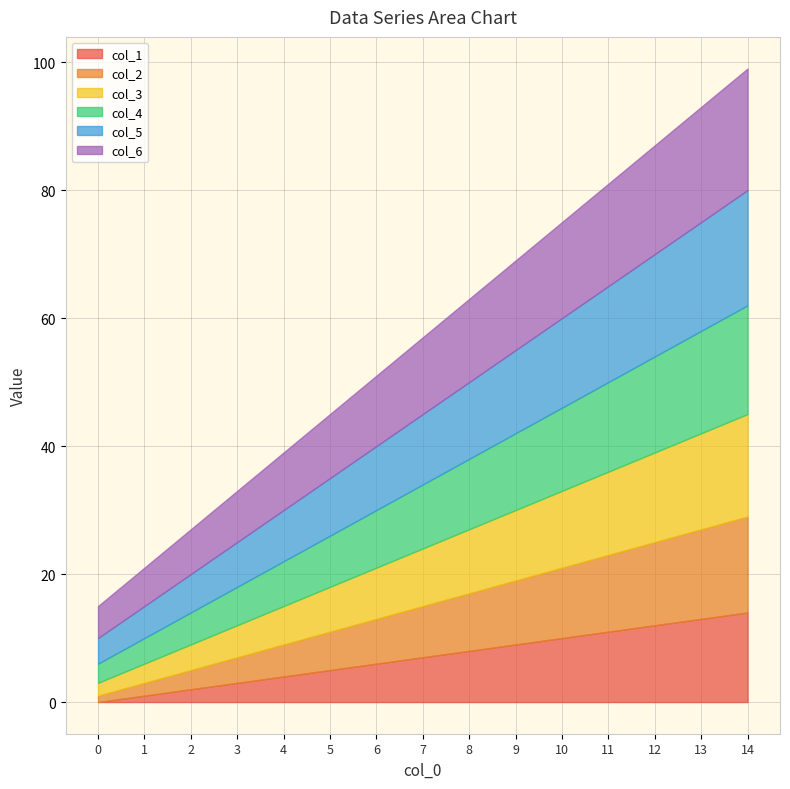

The col_2 series shows 1 at 0. True or false?

True